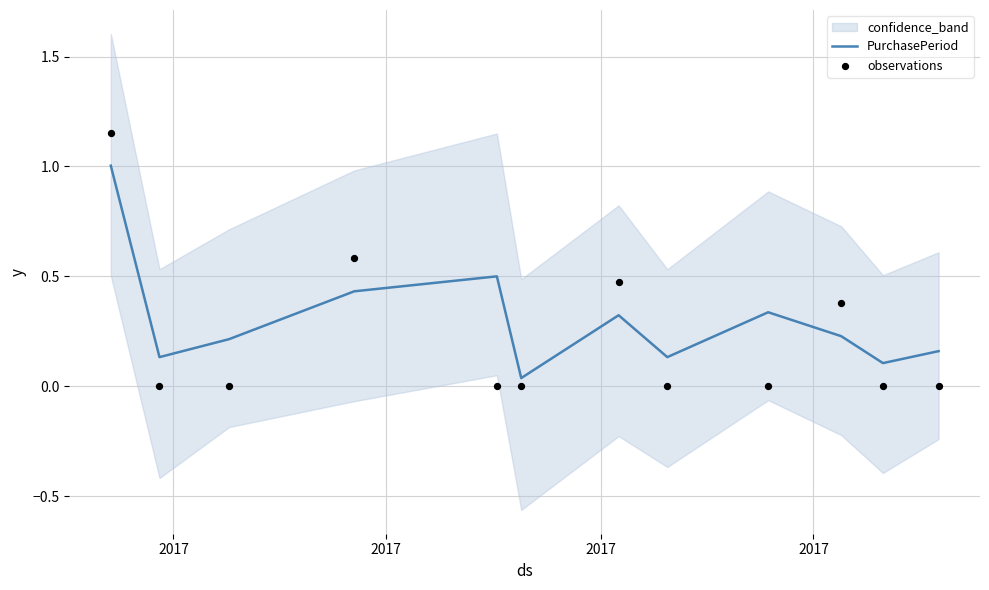

Which series has the largest total across all categories?

PurchasePeriod